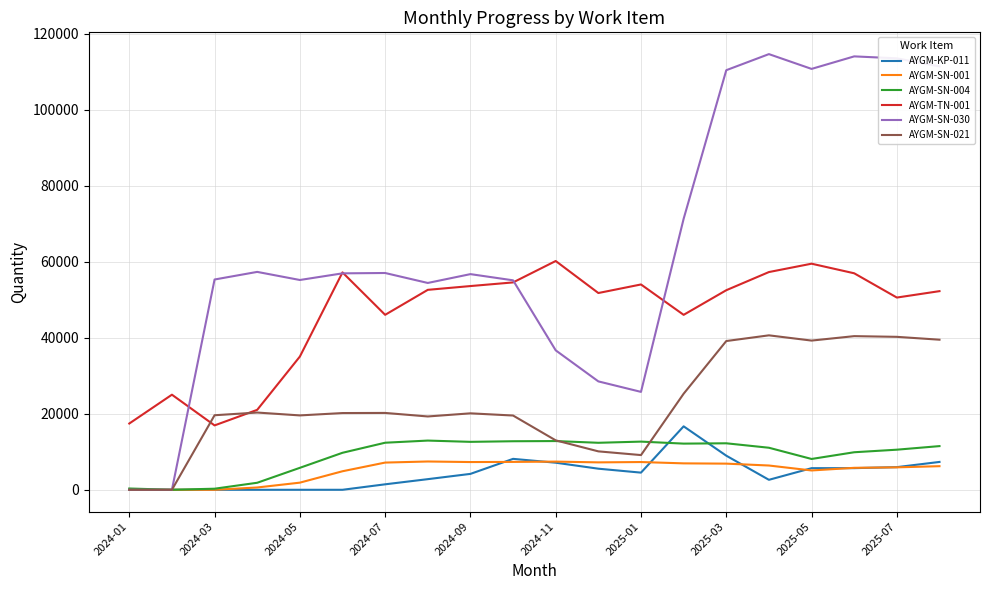

What is the average value of the AYGM-KP-011 series?

4334.3